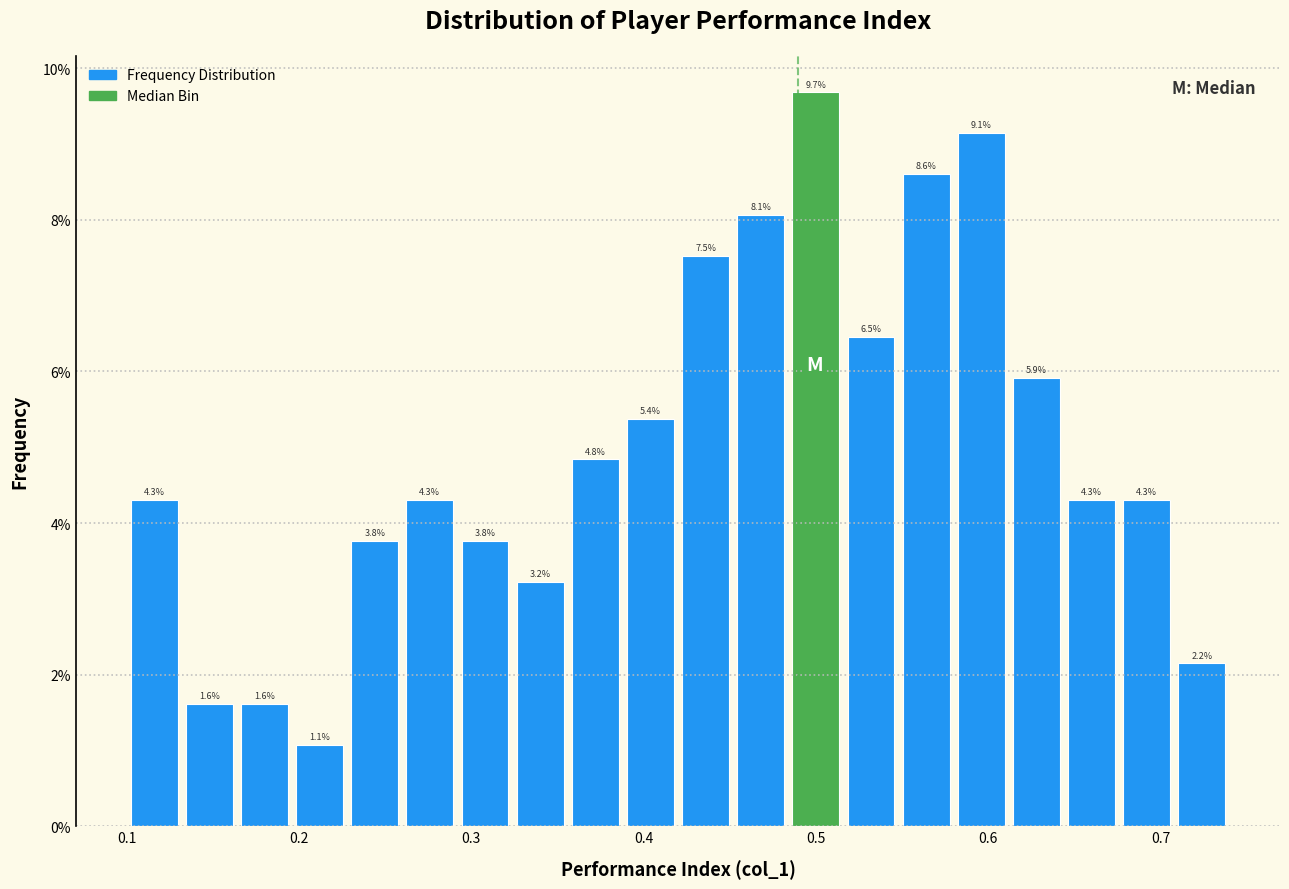

Read against the x-axis, roughly where is the centre of the tallest bar?

0.50